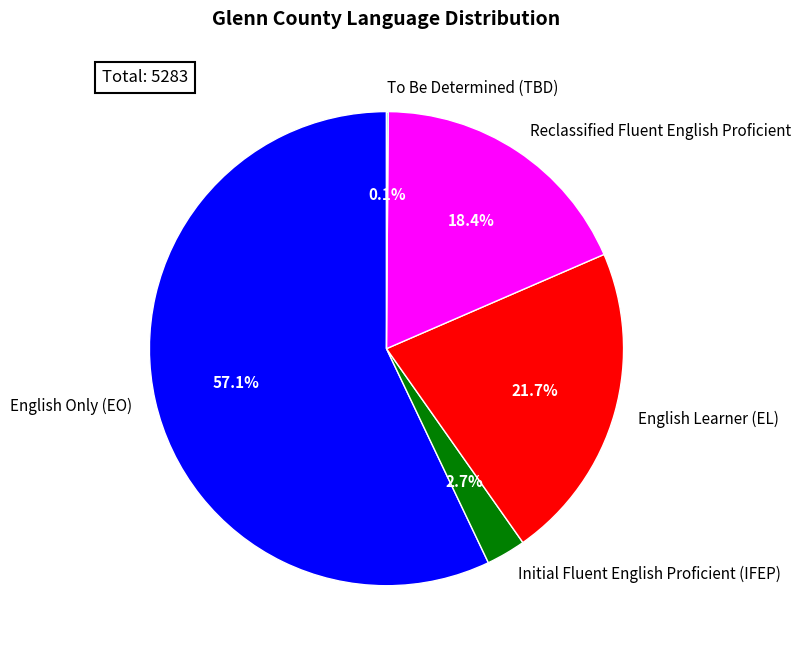

To the nearest percent, what portion does Initial Fluent English Proficient (IFEP) represent?

3%